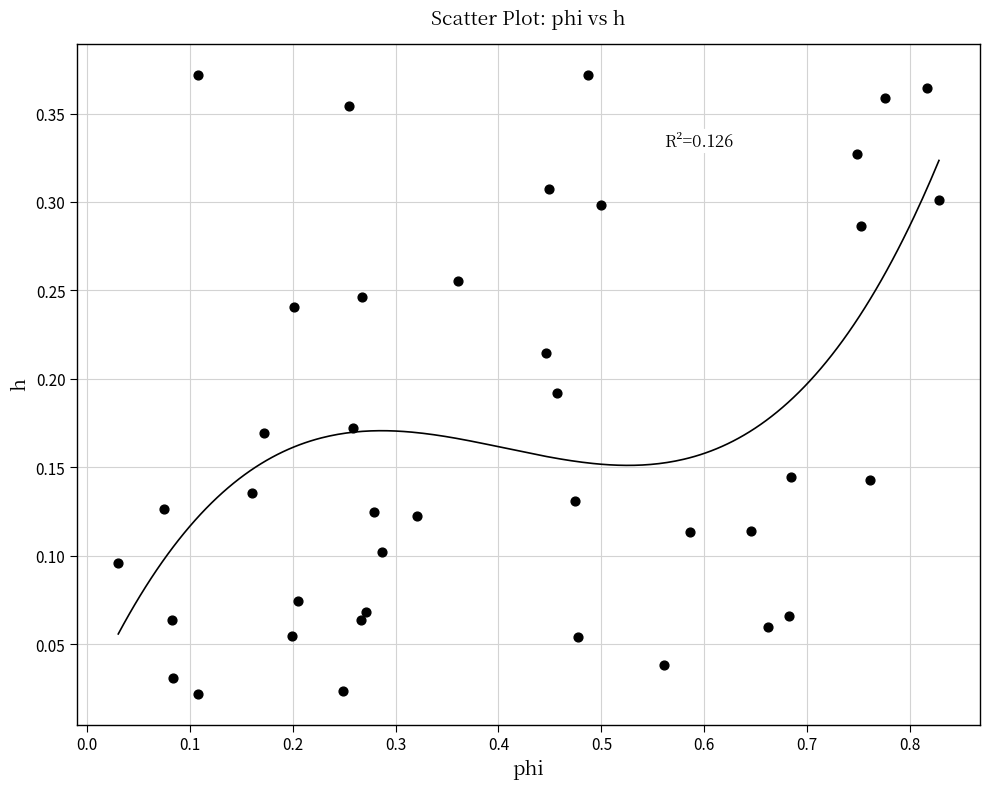

What is the range of X values (max minus min)?

0.8